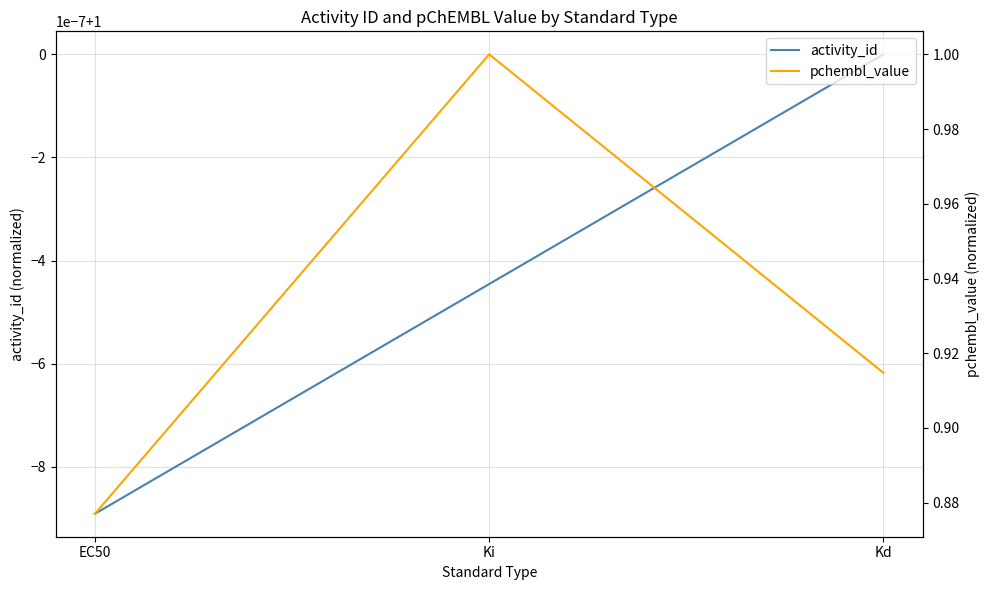

What is the difference between the pchembl_value values at EC50 and Ki?

0.1